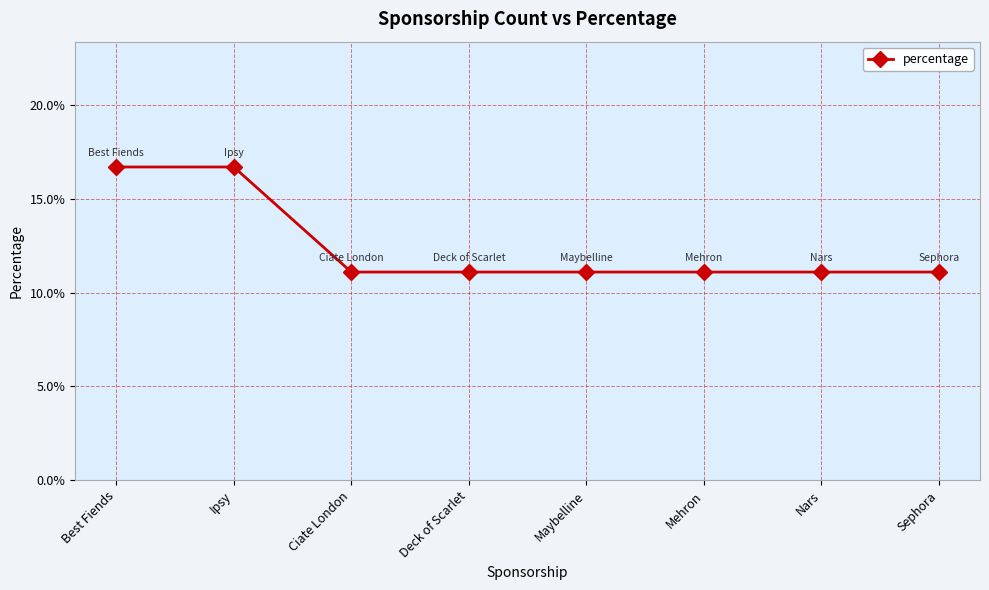

What is the label of the 7th point from the right?

Ipsy